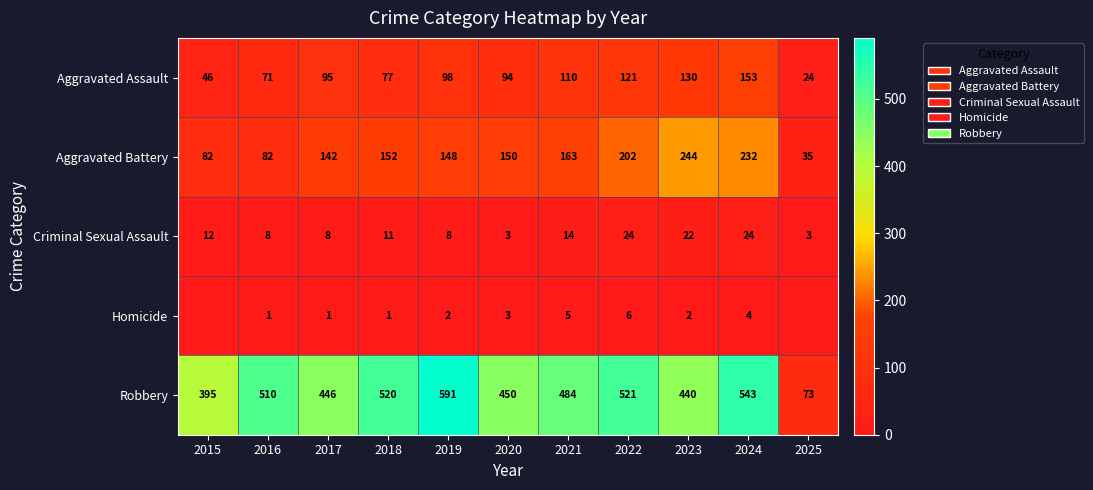

Is it true that Aggravated Battery equals 85 at 2018?

False